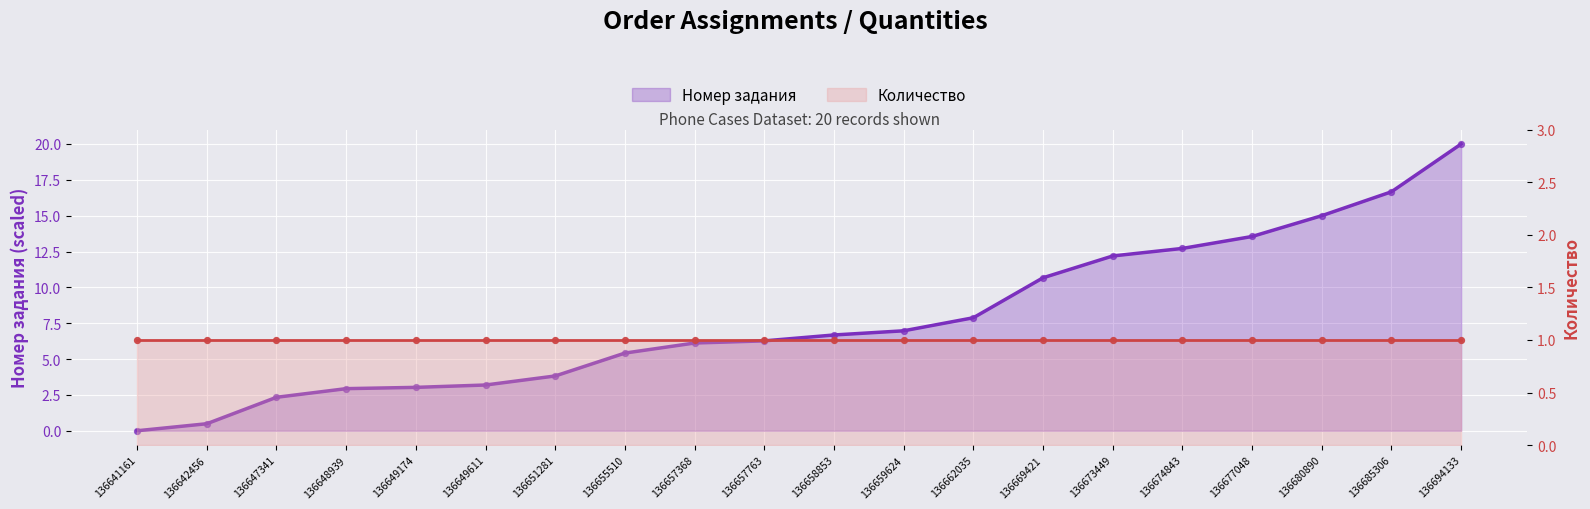

What is the change in value from 136649174 to 136694133?

+17.0